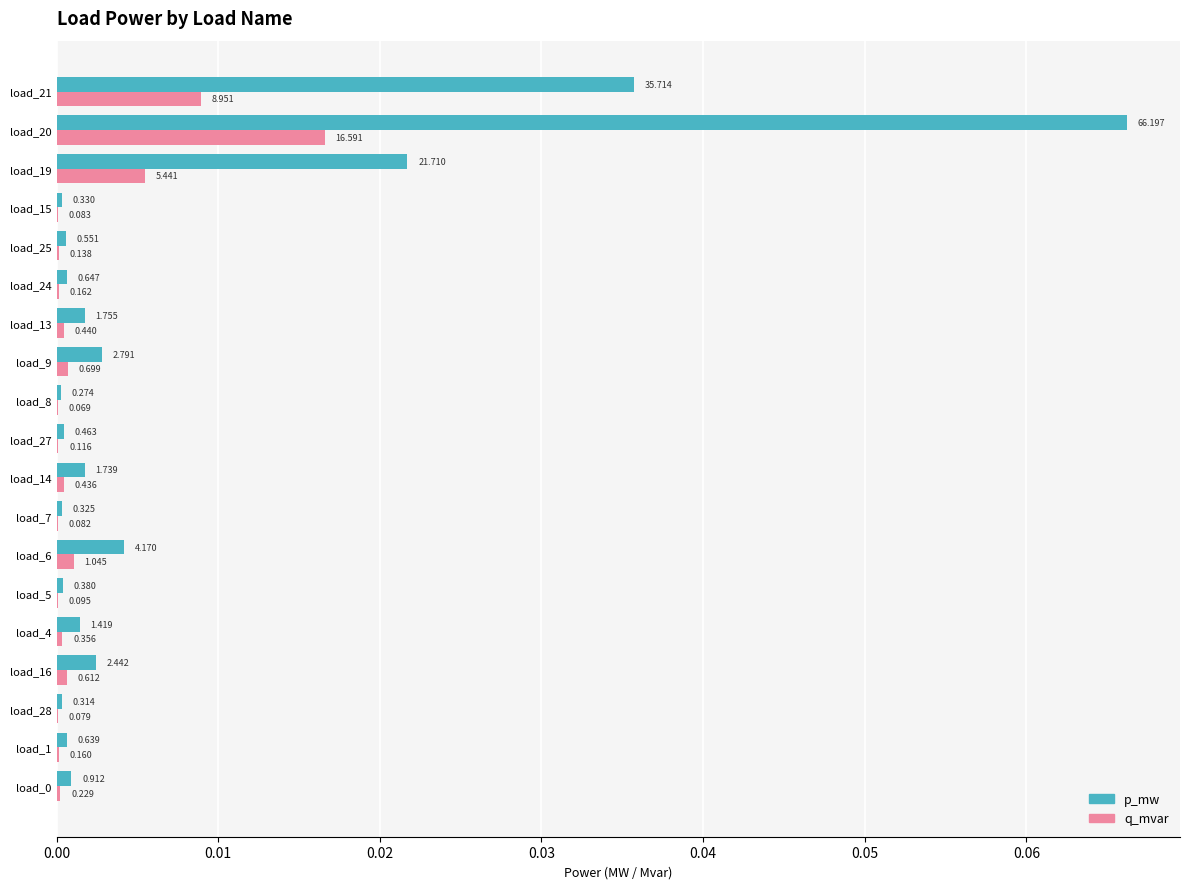

What are all the series names shown in the legend?

p_mw, q_mvar